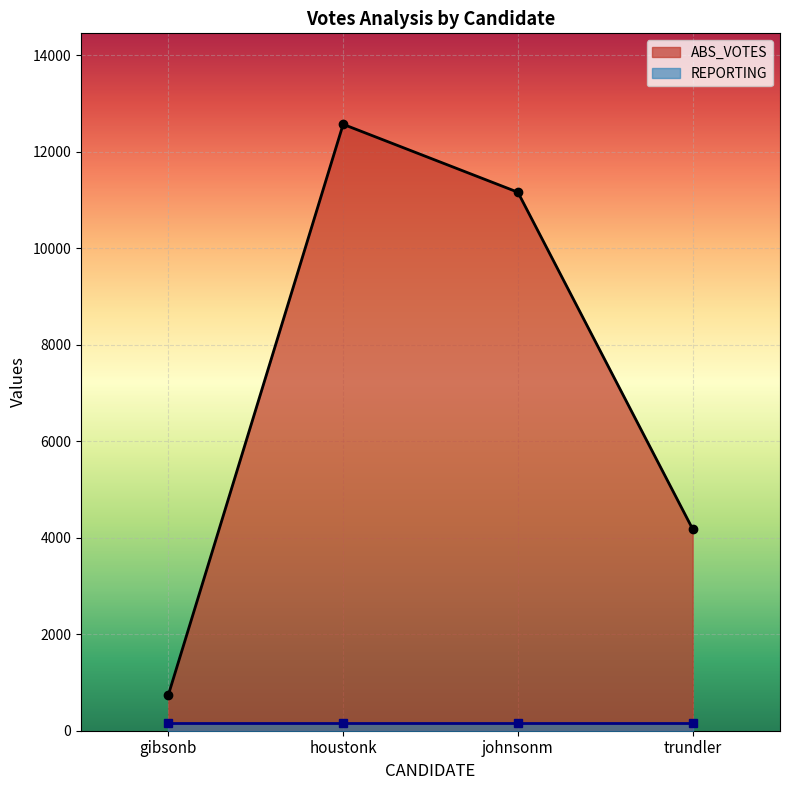

How many interior local peaks (higher than both neighbors) does the data have?

1